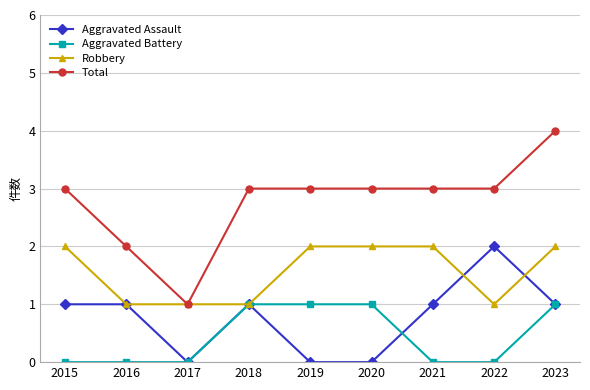

What are all the series names shown in the legend?

Aggravated Assault, Aggravated Battery, Robbery, Total